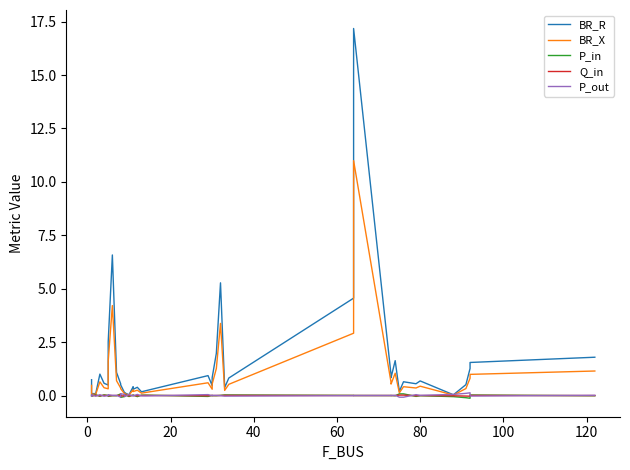

How many data points does each series have?

40